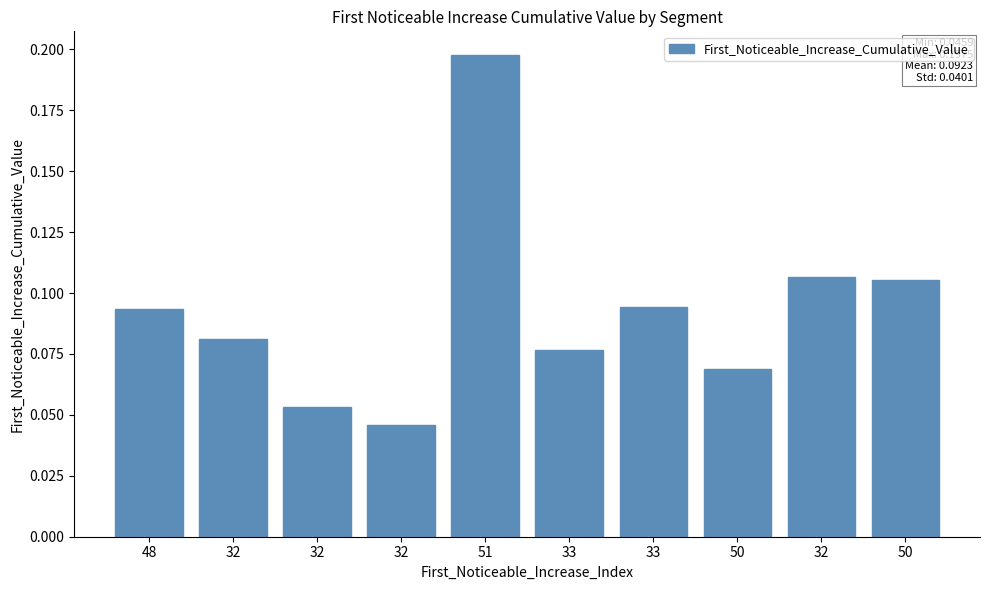

Count the number of data series in this chart.

1